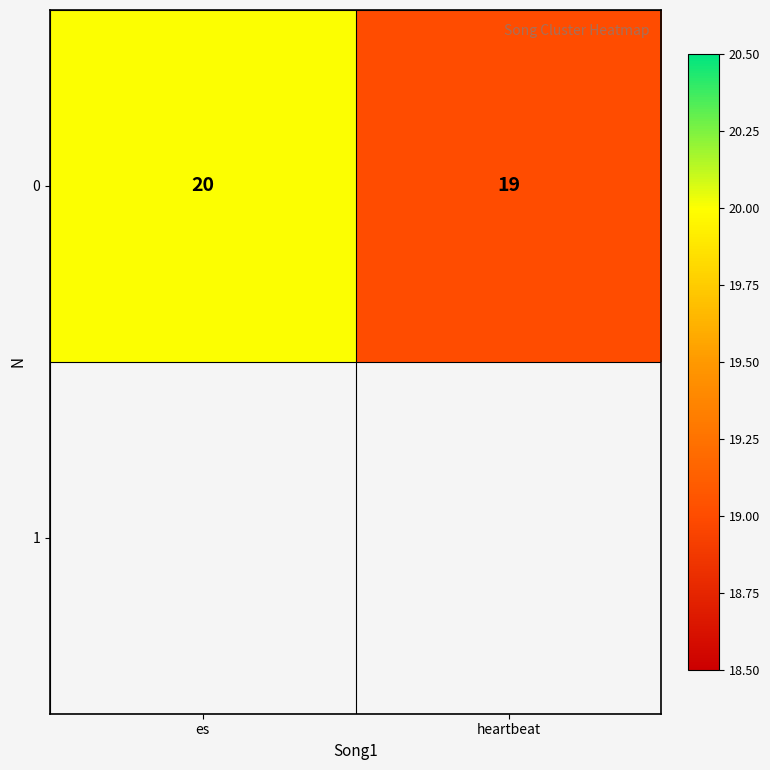

How many values are between 19 and 20?

2